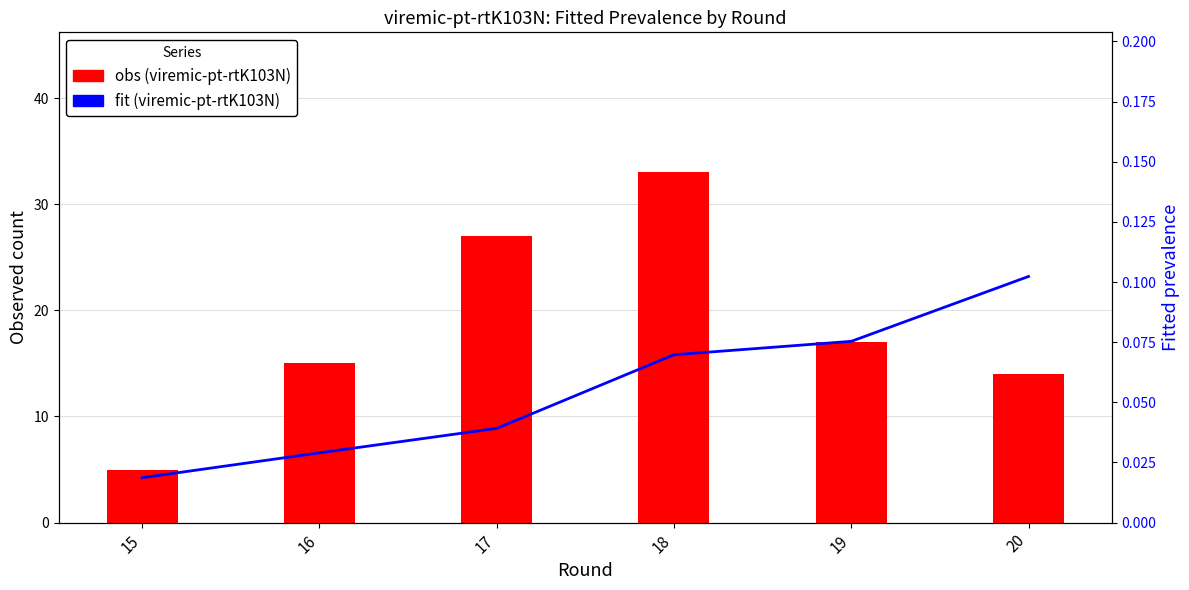

What is the value of the fit bar at the 4th from the left?

0.1